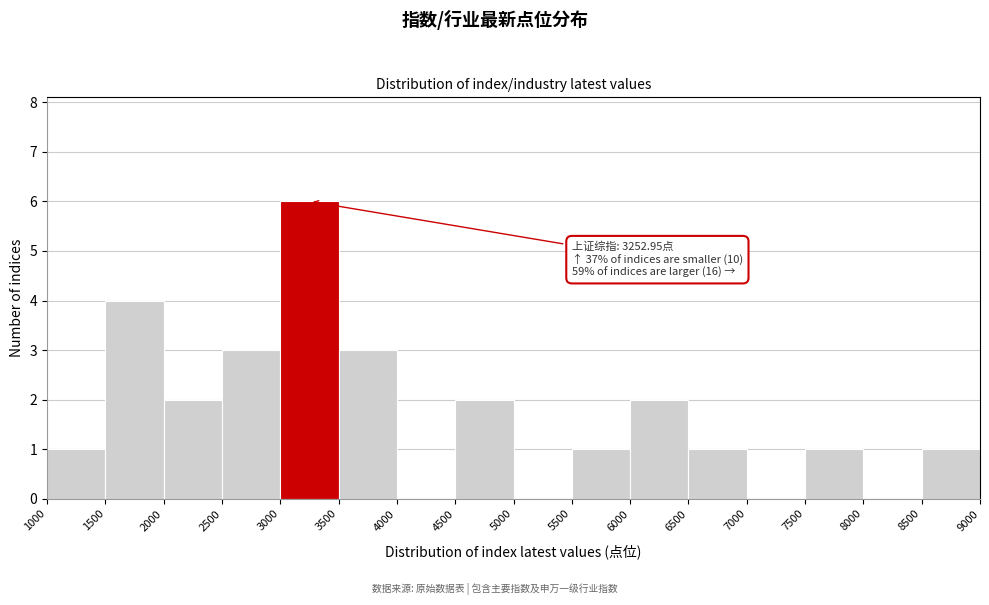

Which range on the x-axis has the tallest bar?

3000 to 3500